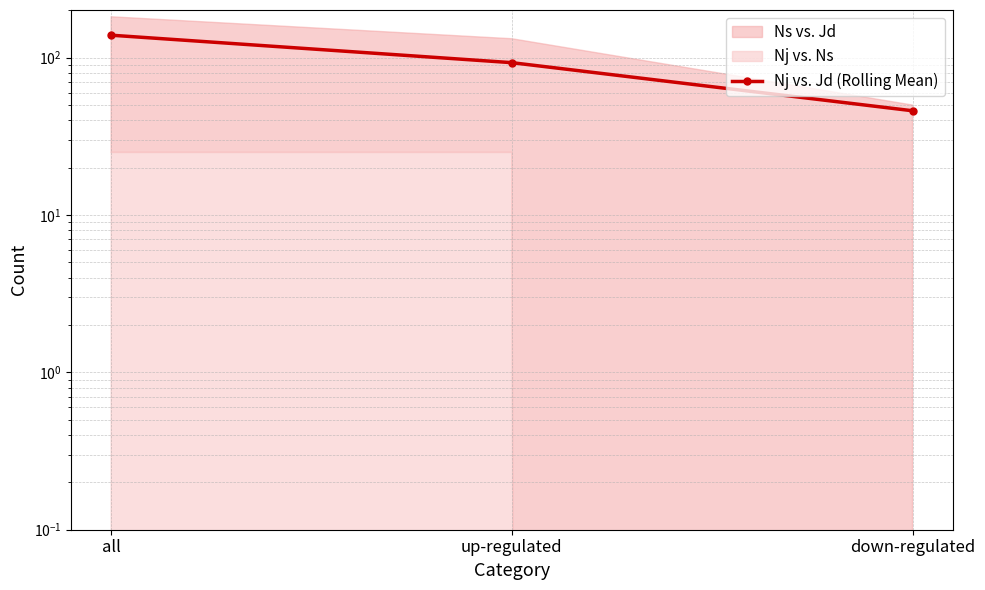

What position from the right is all?

3